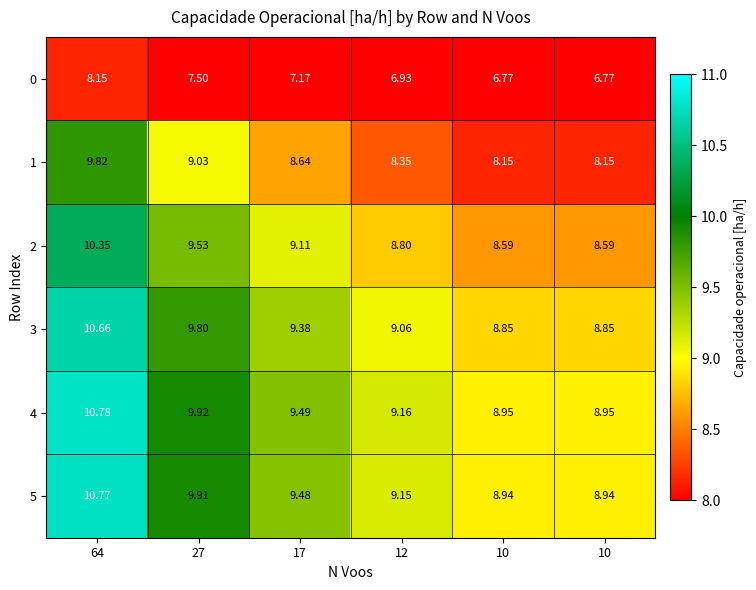

Rank the series at 17 from highest to lowest value.

4, 5, 3, 2, 1, 0